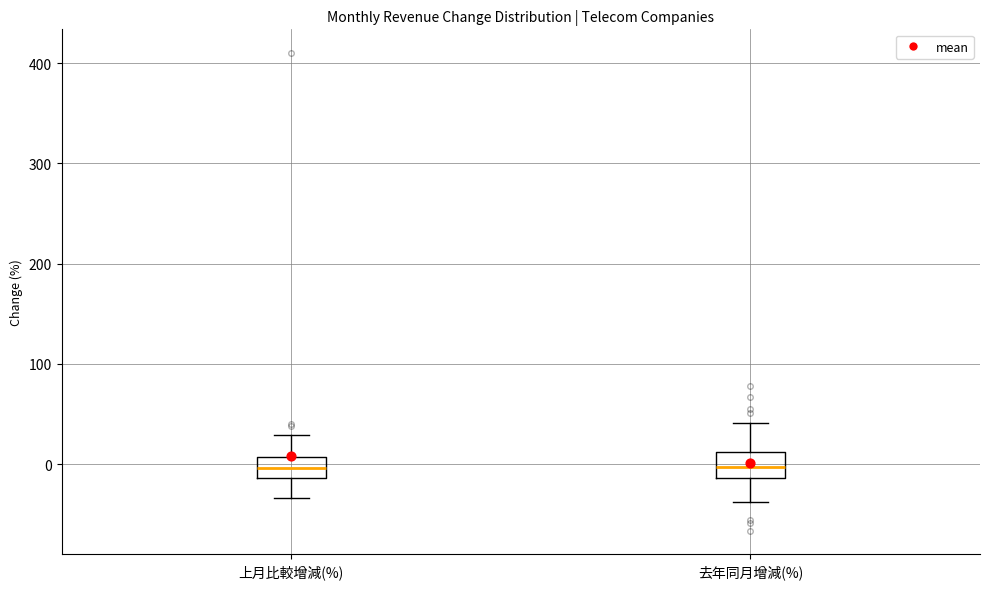

Reading left to right, read every box against the y-axis: the position of its median line, the range the box covers, and the ends of its whiskers. The values are not printed on the chart, so give them approximately, as read against the axis.

上月比較增減(%): median 0, box -10 to 10, whiskers -30 to 30
去年同月增減(%): median 0, box -10 to 10, whiskers -40 to 40